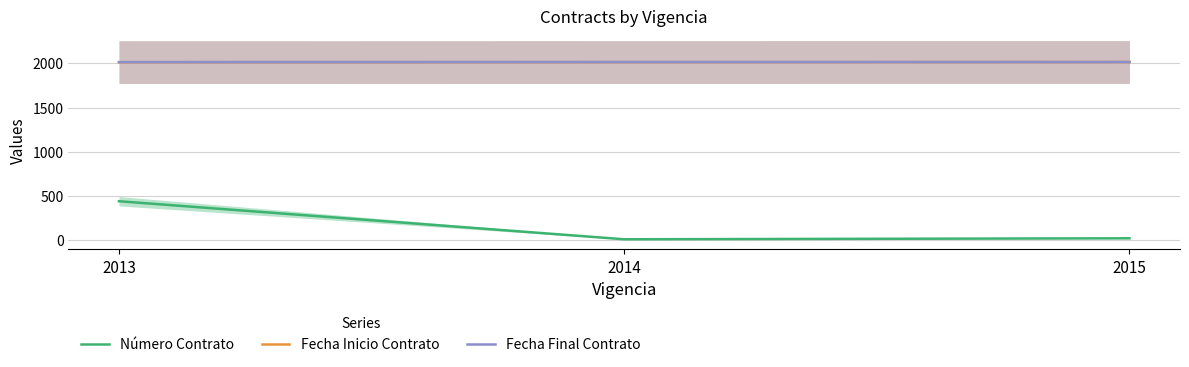

At how many categories does at least one series exceed 884?

3